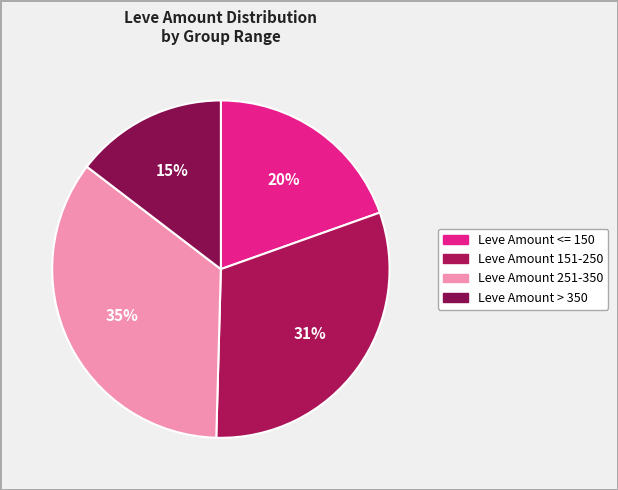

How many slices are in this pie chart?

4